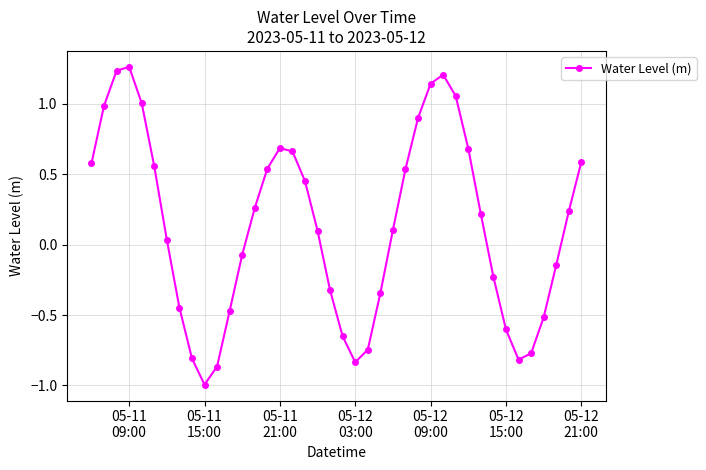

True or false: there are more than 0 points higher than both neighbors.

True